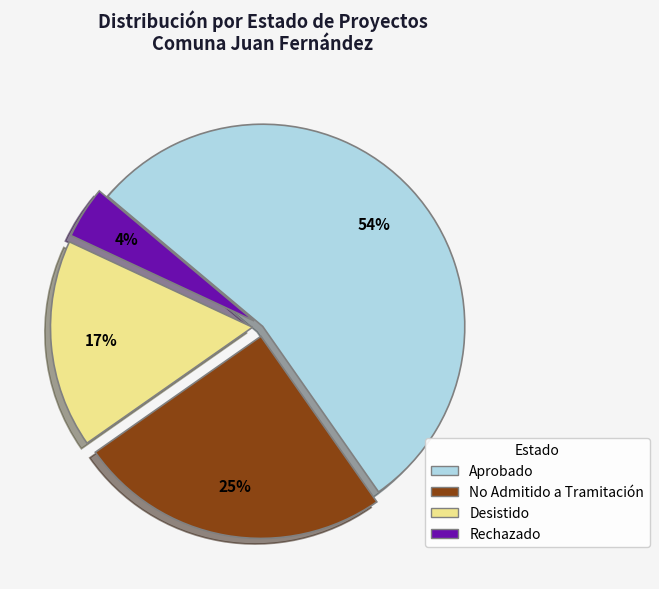

To the nearest percent, what is the average slice percentage?

25%